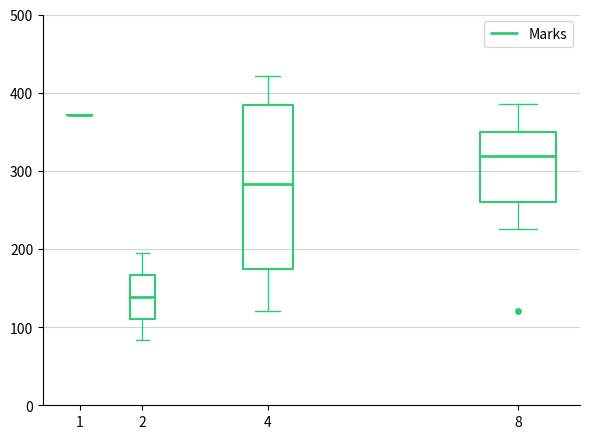

Which box is the tallest, from its lower edge to its upper edge?

4